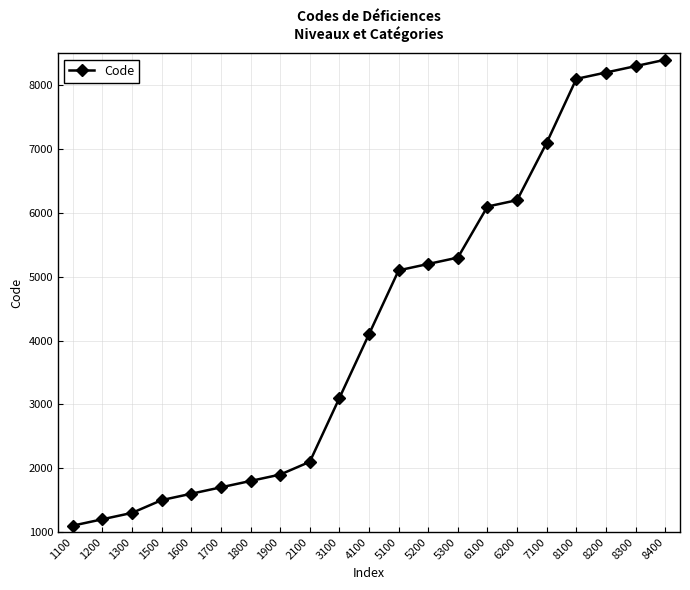

How many lines are shown in the chart?

1